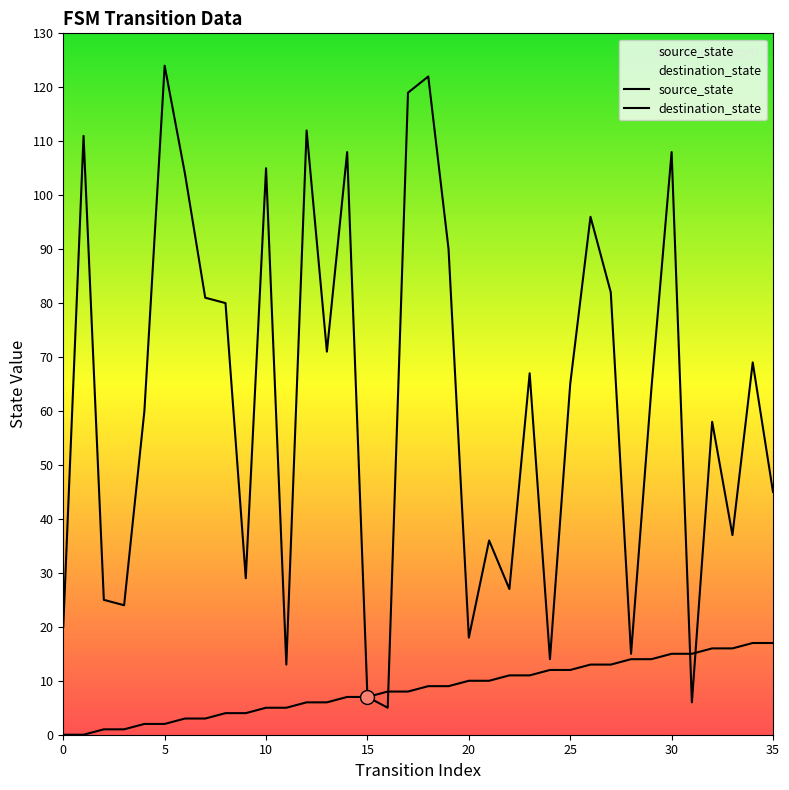

Which series has the largest Y range (max minus min)?

destination_state